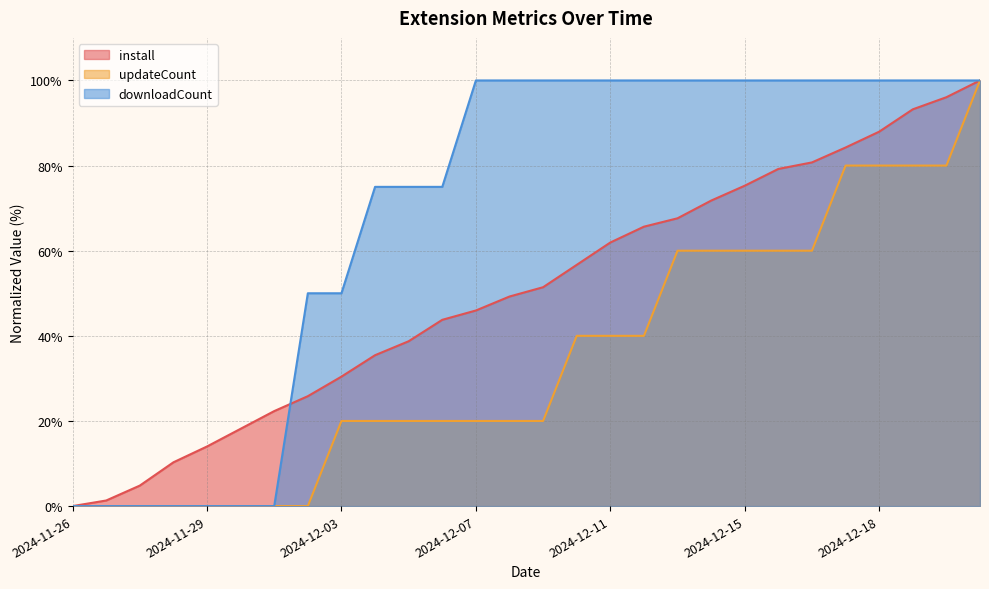

Which series has the widest spread of values?

install